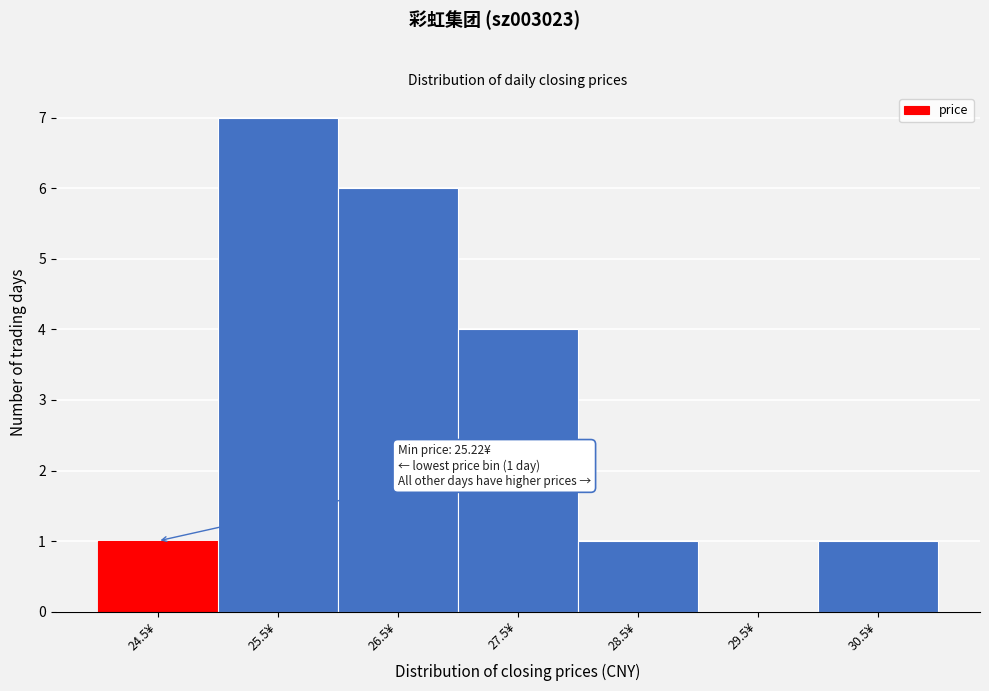

Reading left to right, what are all the values shown in this chart?

24.5¥=1	25.5¥=7	26.5¥=6	27.5¥=4	28.5¥=1	29.5¥=0	30.5¥=1